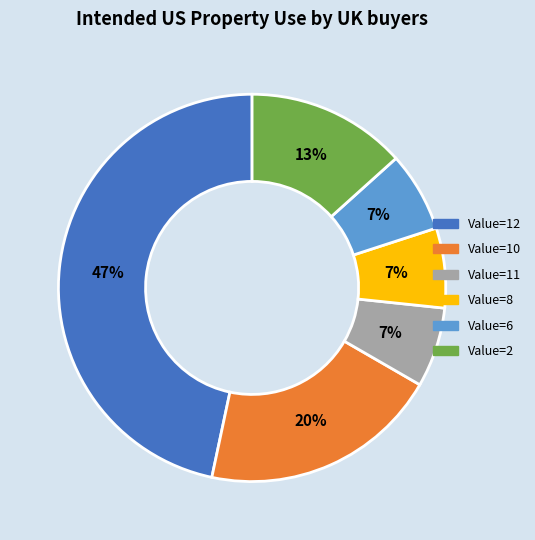

To the nearest percent, what is the average slice percentage?

17%